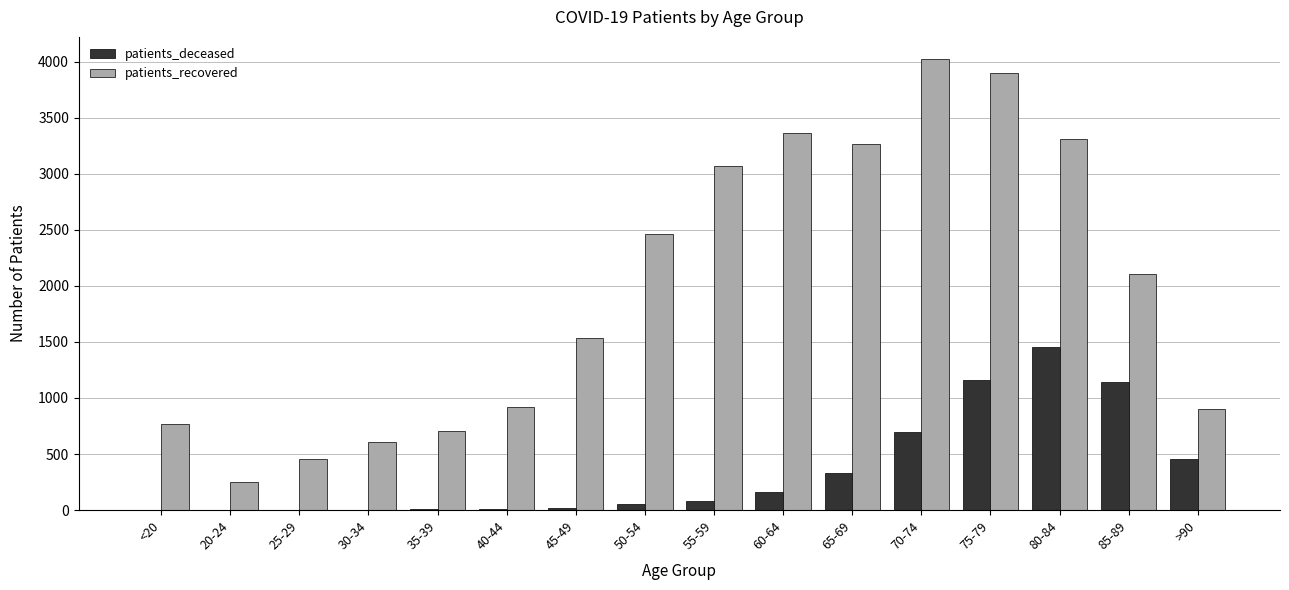

Which series changed the most between 40-44 and 55-59?

patients_recovered